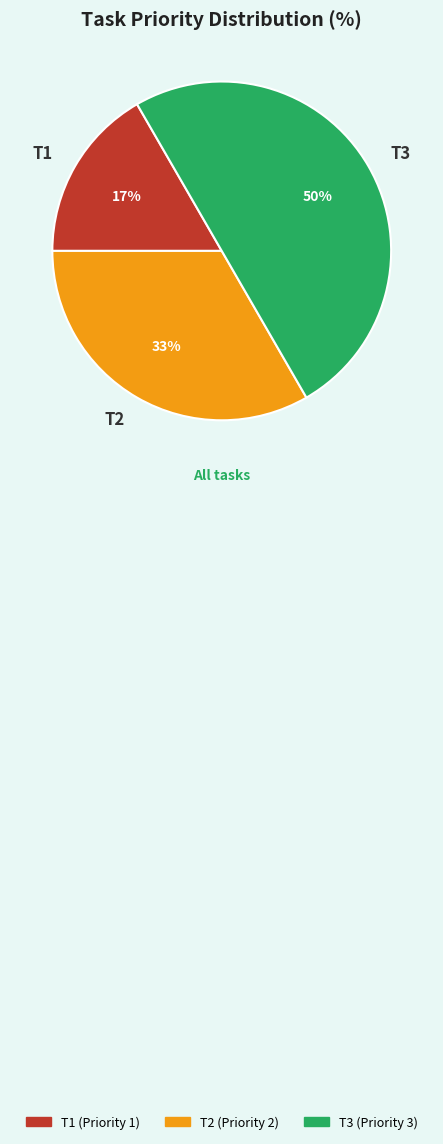

To the nearest percent, what is the difference between the largest and smallest slice percentages?

33%